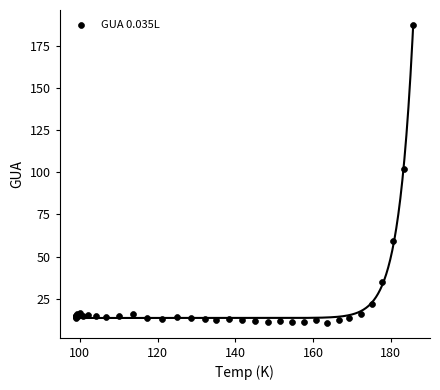

What Y value in the scatter plot is closest to 99?

102.0